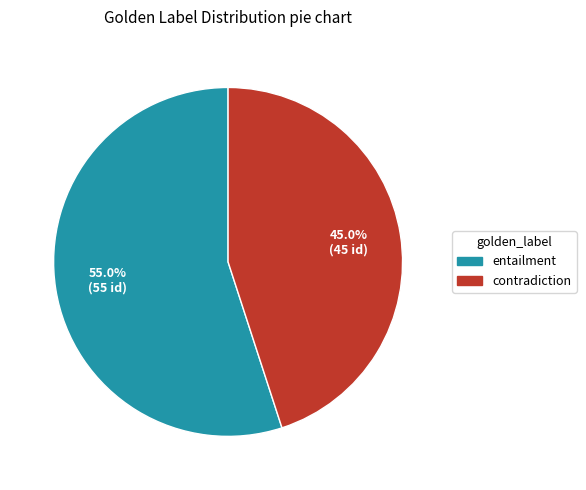

To the nearest percent, what is the combined percentage of contradiction and entailment?

100%